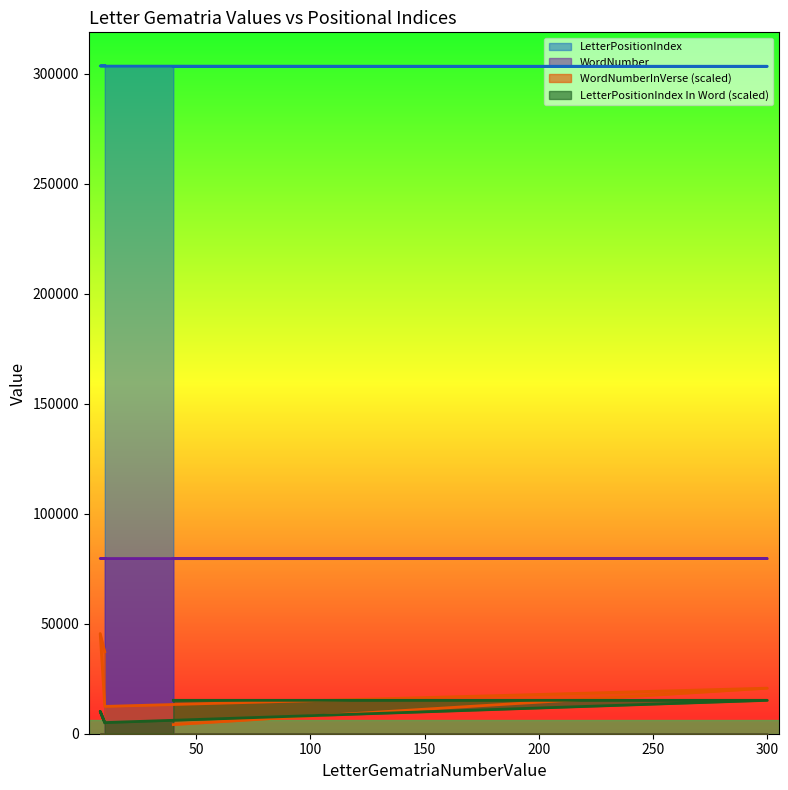

In LetterPositionIndex In Word, how many points are higher than both neighbors (excluding endpoints)?

1